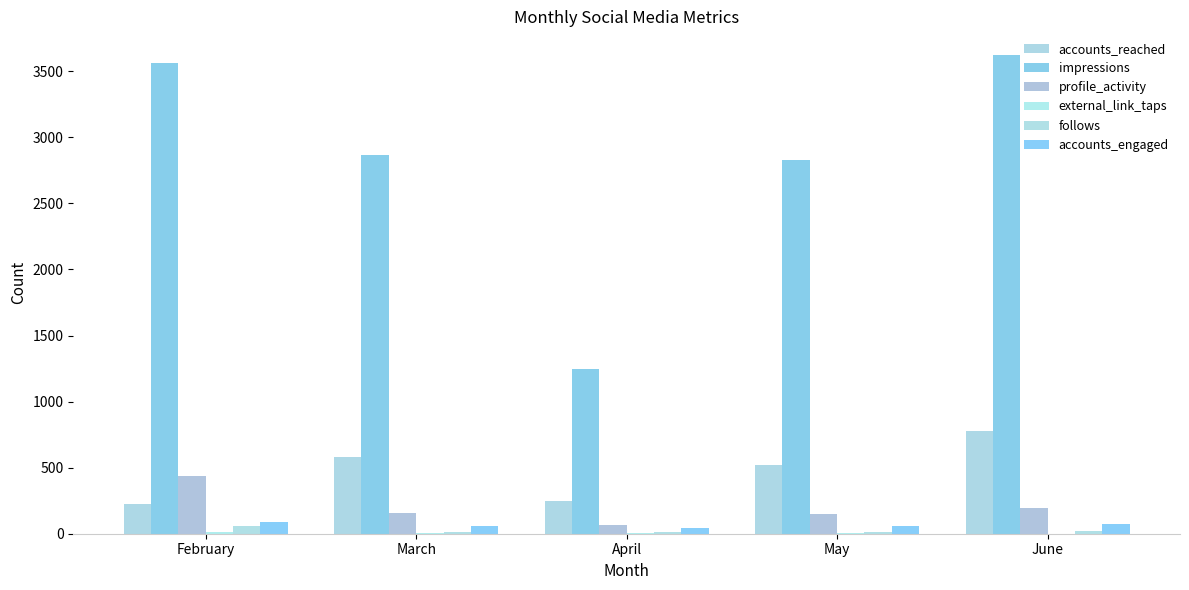

What is the sum of all external_link_taps values?

22